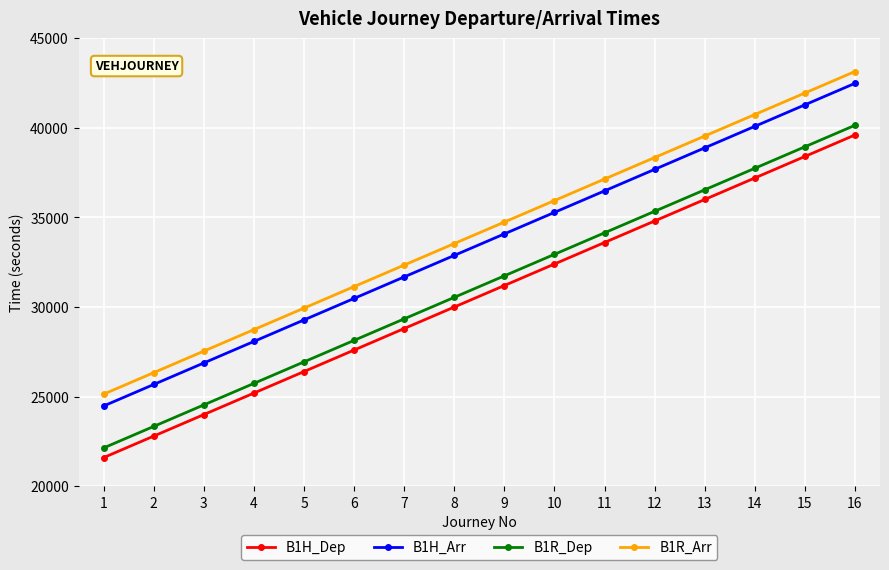

How many lines are shown in the chart?

4